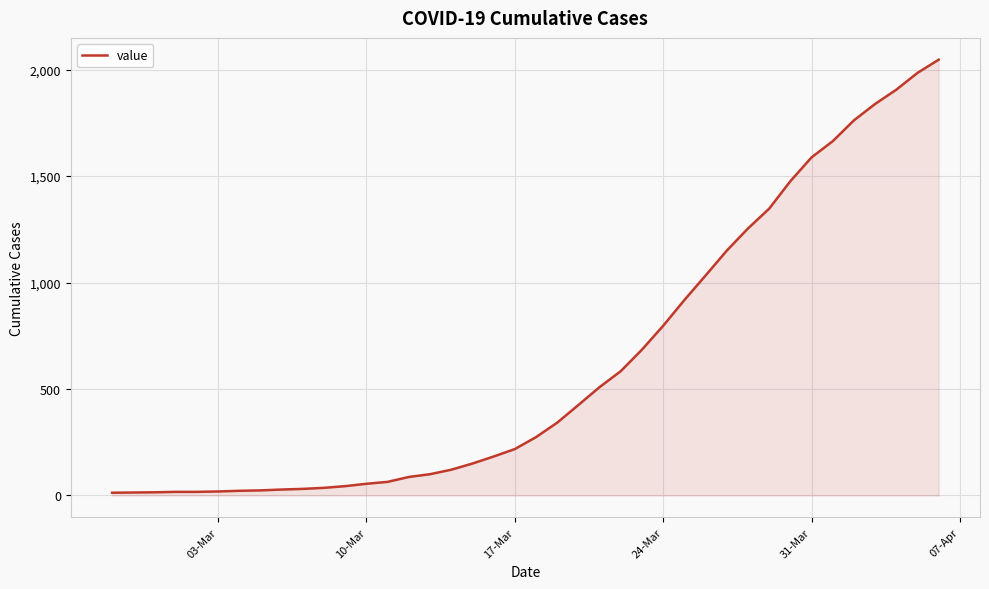

What is the smallest value displayed?

13